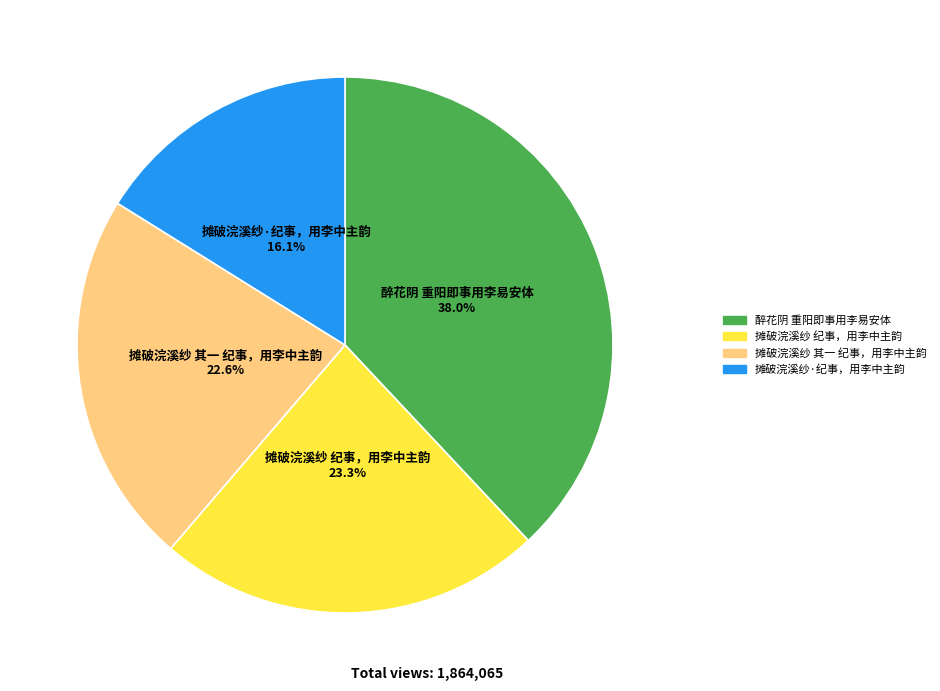

Between 摊破浣溪纱·纪事，用李中主韵 and 摊破浣溪纱 纪事，用李中主韵, which is larger?

摊破浣溪纱 纪事，用李中主韵